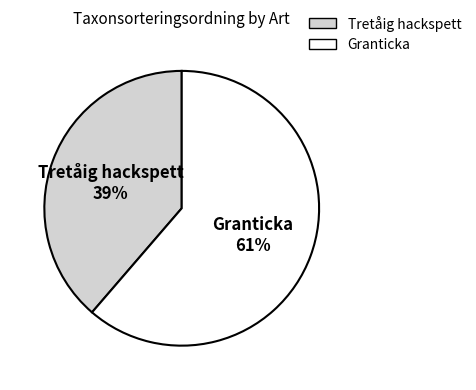

Is there a majority slice in this chart?

Yes